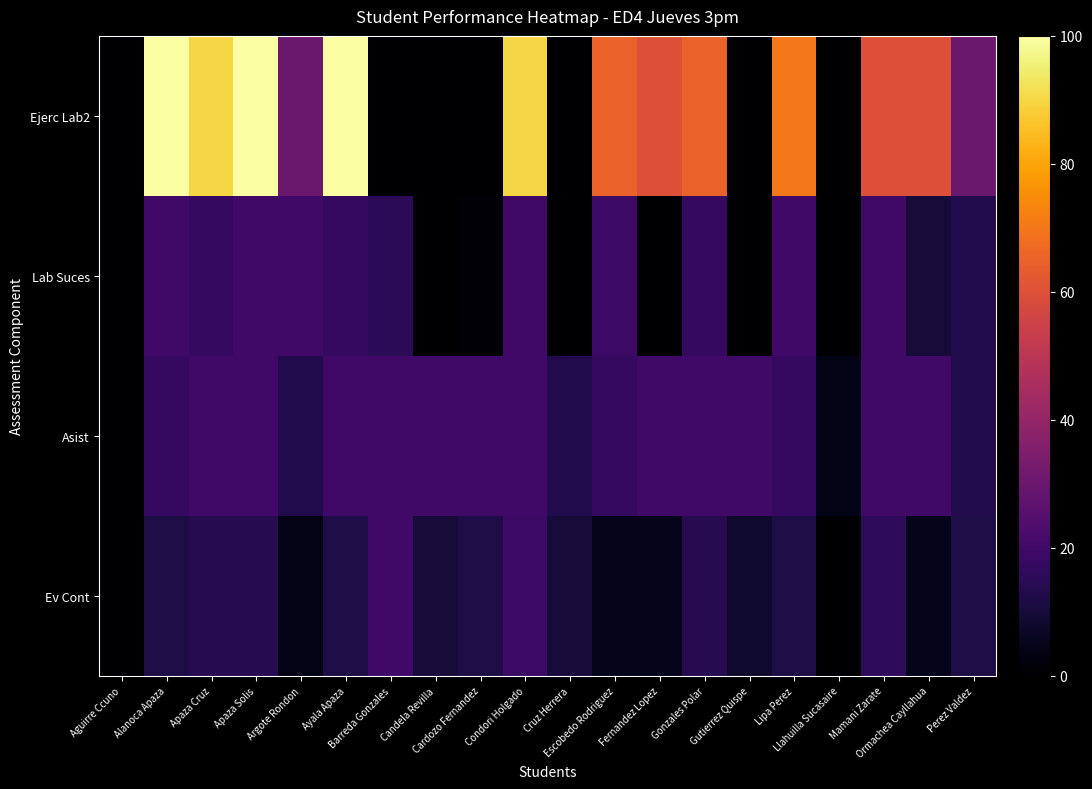

Reading right to left, transcribe all the data shown in this chart.

Ev Cont: Perez Valdez=12	Ormachea Cayllahua=5	Mamani Zarate=16	Llahuilla Sucasaire=0	Lipa Perez=12	Gutierrez Quispe=8	Gonzales Polar=14	Fernandez Lopez=5	Escobedo Rodriguez=5	Cruz Herrera=10	Condori Holgado=19	Cardozo Fernandez=12	Candela Revilla=10	Barreda Gonzales=20	Ayala Apaza=12	Argote Rondon=4	Apaza Solis=14	Apaza Cruz=14	Alanoca Apaza=12	Aguirre Ccuno=0
Asist: Perez Valdez=13	Ormachea Cayllahua=20	Mamani Zarate=20	Llahuilla Sucasaire=4	Lipa Perez=17	Gutierrez Quispe=20	Gonzales Polar=20	Fernandez Lopez=20	Escobedo Rodriguez=17	Cruz Herrera=13	Condori Holgado=20	Cardozo Fernandez=20	Candela Revilla=20	Barreda Gonzales=20	Ayala Apaza=20	Argote Rondon=13	Apaza Solis=20	Apaza Cruz=20	Alanoca Apaza=17	Aguirre Ccuno=0
Lab Suces: Perez Valdez=13	Ormachea Cayllahua=10	Mamani Zarate=20	Llahuilla Sucasaire=0	Lipa Perez=20	Gutierrez Quispe=0	Gonzales Polar=17	Fernandez Lopez=0	Escobedo Rodriguez=19	Cruz Herrera=0	Condori Holgado=20	Cardozo Fernandez=1	Candela Revilla=0	Barreda Gonzales=15	Ayala Apaza=17	Argote Rondon=20	Apaza Solis=20	Apaza Cruz=17	Alanoca Apaza=20	Aguirre Ccuno=0
Ejerc Lab2: Perez Valdez=30	Ormachea Cayllahua=60	Mamani Zarate=60	Llahuilla Sucasaire=0	Lipa Perez=70	Gutierrez Quispe=0	Gonzales Polar=65	Fernandez Lopez=60	Escobedo Rodriguez=65	Cruz Herrera=0	Condori Holgado=90	Cardozo Fernandez=0	Candela Revilla=0	Barreda Gonzales=0	Ayala Apaza=100	Argote Rondon=30	Apaza Solis=100	Apaza Cruz=90	Alanoca Apaza=100	Aguirre Ccuno=0